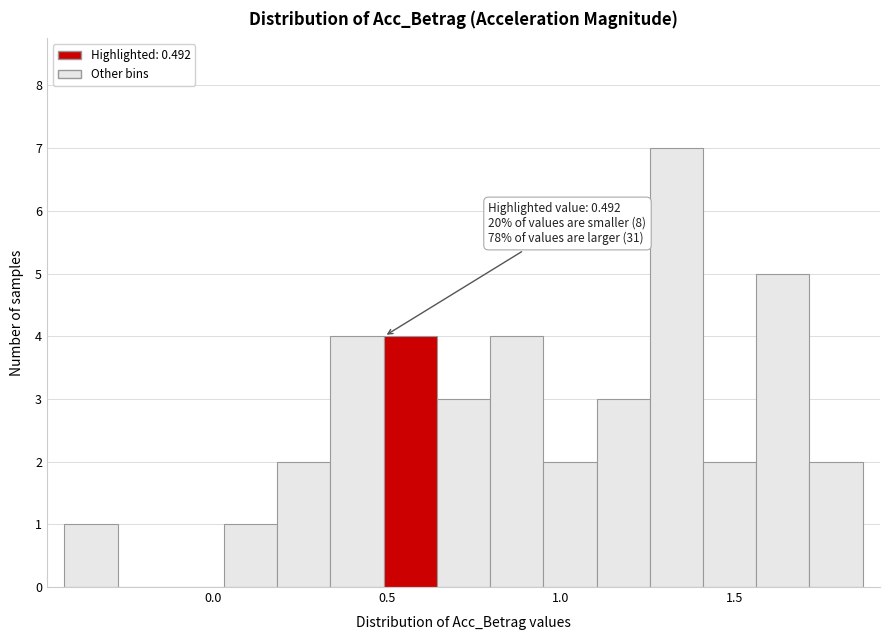

Read against the x-axis, roughly where is the centre of the tallest bar?

1.35